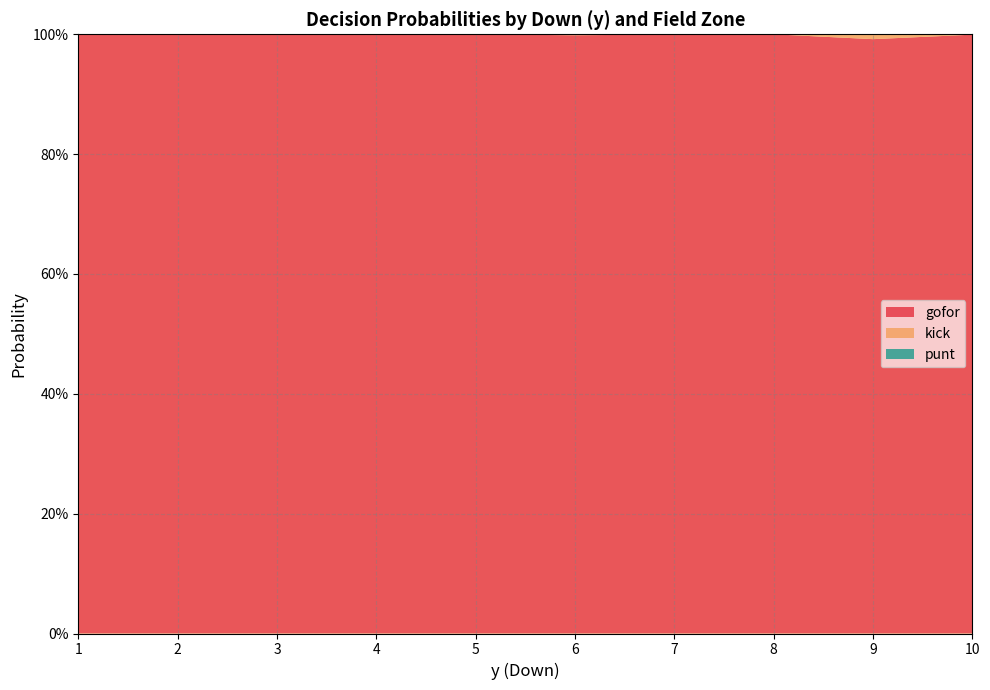

Reading left to right, what are all the values shown in this chart?

gofor: 1.0	1.0	1.0	1.0	1.0	1.0	1.0	1.0	1.0	1.0	1.0	1.0	1.0	1.0	1.0	1.0	1.0	1.0	1.0	1.0	1.0	1.0	1.0	1.0	1.0	1.0	1.0	1.0	1.0	1.0	1.0	1.0	1.0	1.0	1.0	1.0	1.0	1.0	1.0	1.0
kick: 0.0	0.0	0.0	0.0	0.0	0.0	0.0	0.0	0.0	0.0	0.0	0.0	0.0	0.0	0.0	0.0	0.0	0.0	0.0	0.0	0.0	0.0	0.0	0.0	0.0	0.0	0.0	0.0	0.0	0.0	0.0	0.0	0.0	0.0	0.0	0.0	0.0	0.0	0.0	0.0
punt: 0.0	0.0	0.0	0.0	0.0	0.0	0.0	0.0	0.0	0.0	0.0	0.0	0.0	0.0	0.0	0.0	0.0	0.0	0.0	0.0	0.0	0.0	0.0	0.0	0.0	0.0	0.0	0.0	0.0	0.0	0.0	0.0	0.0	0.0	0.0	0.0	0.0	0.0	0.0	0.0